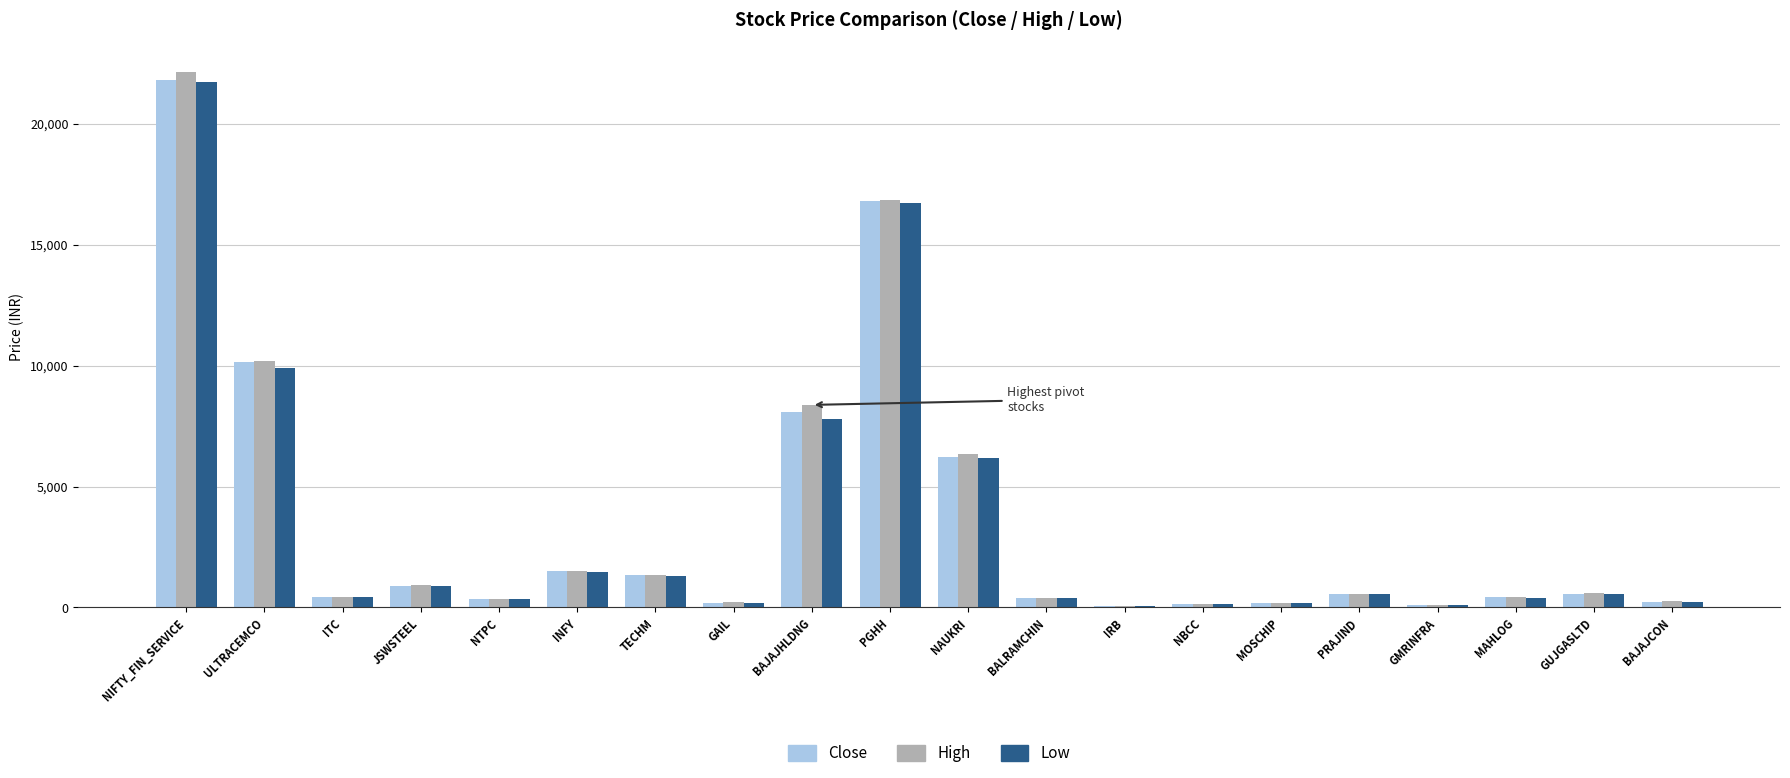

At which label does High first exceed 553?

NIFTY_FIN_SERVICE